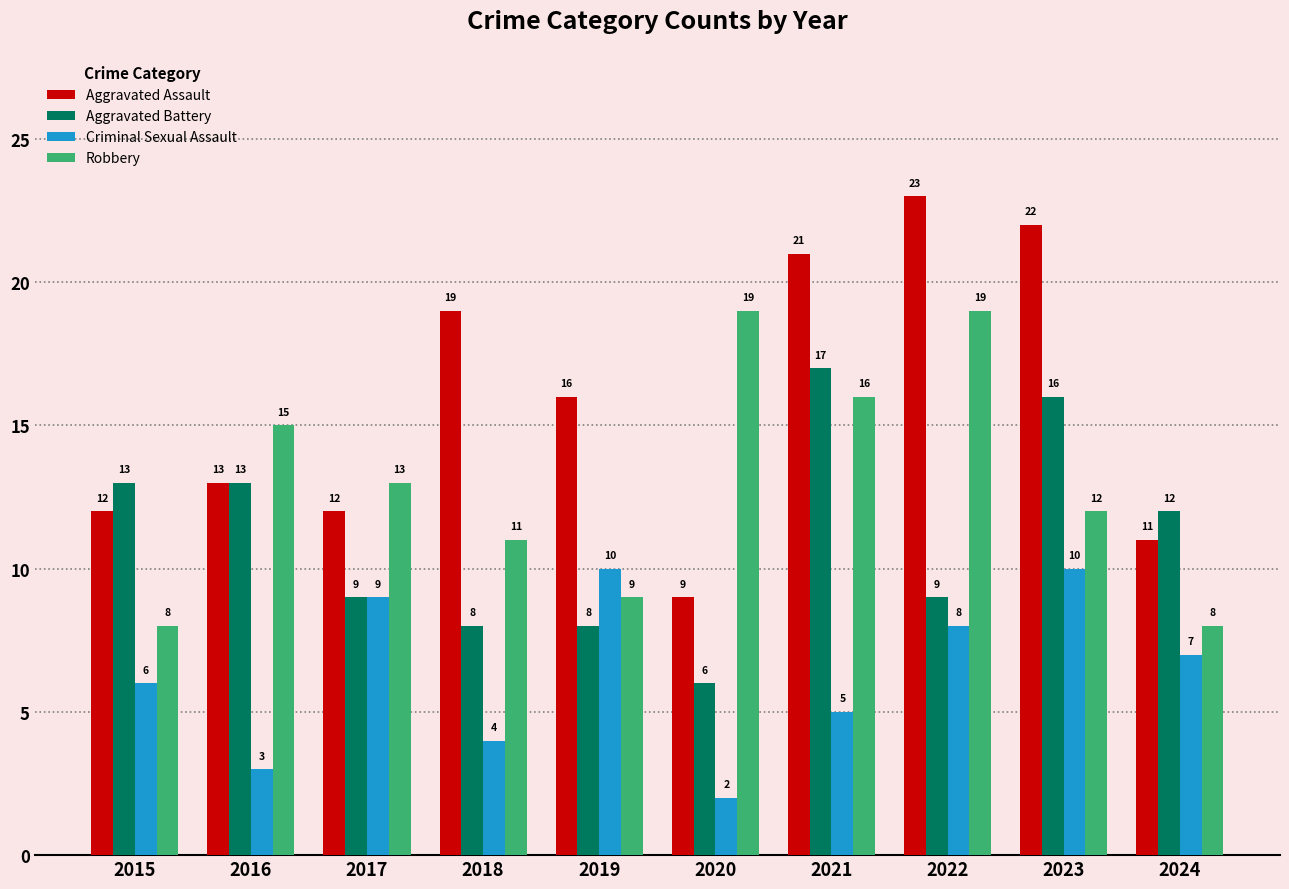

Reading right to left, what are all the values shown in this chart?

Aggravated Assault: 11	22	23	21	9	16	19	12	13	12
Aggravated Battery: 12	16	9	17	6	8	8	9	13	13
Criminal Sexual Assault: 7	10	8	5	2	10	4	9	3	6
Robbery: 8	12	19	16	19	9	11	13	15	8